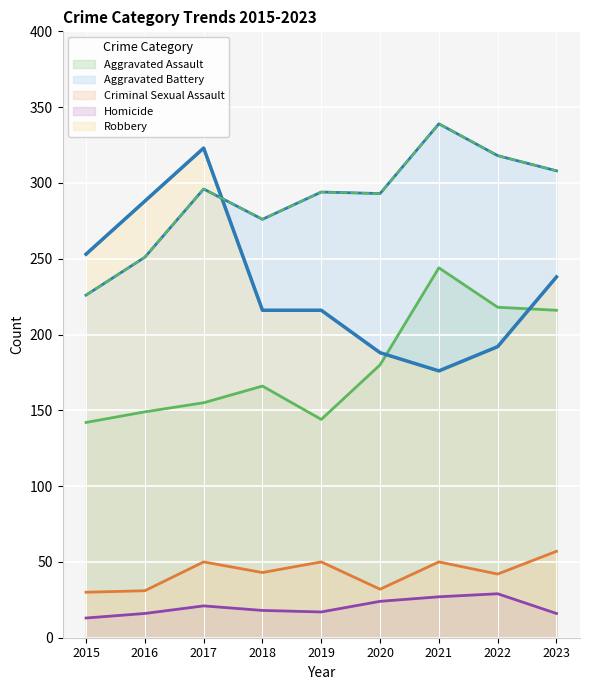

Which label corresponds to the largest value in the chart?

2021